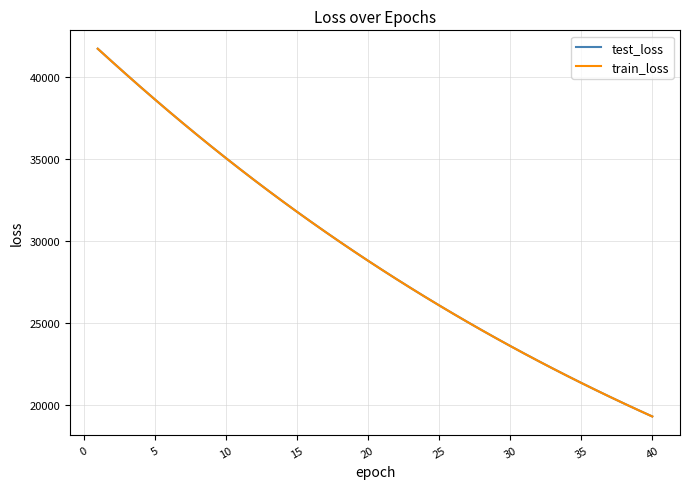

What is the highest value of the train_loss series?

41692.3